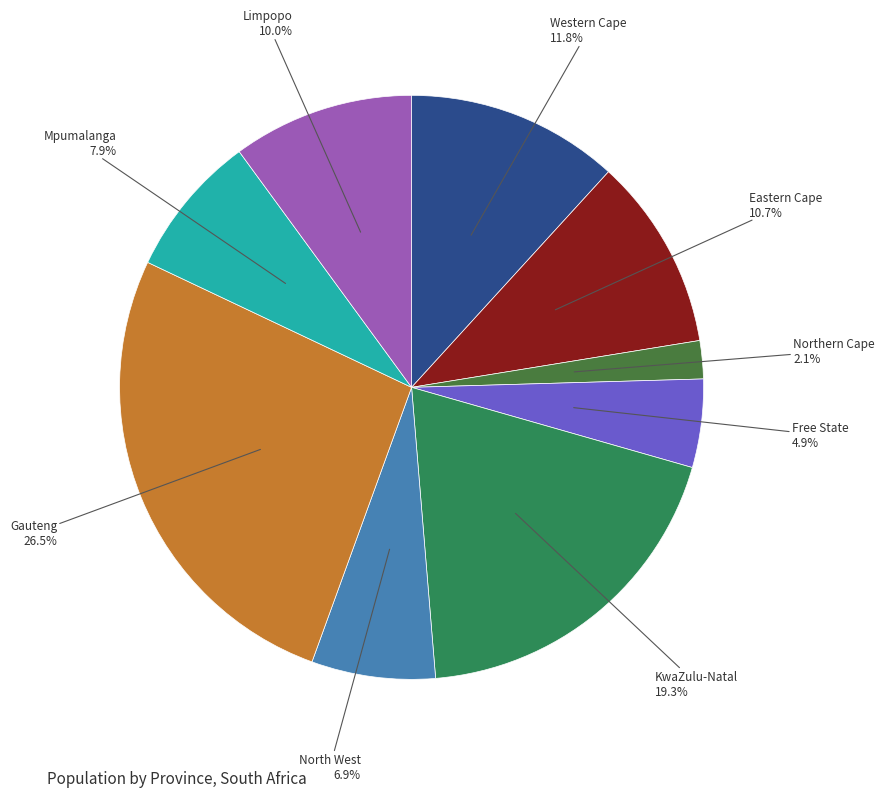

What percentage is the Western Cape slice, to the nearest percent?

12%